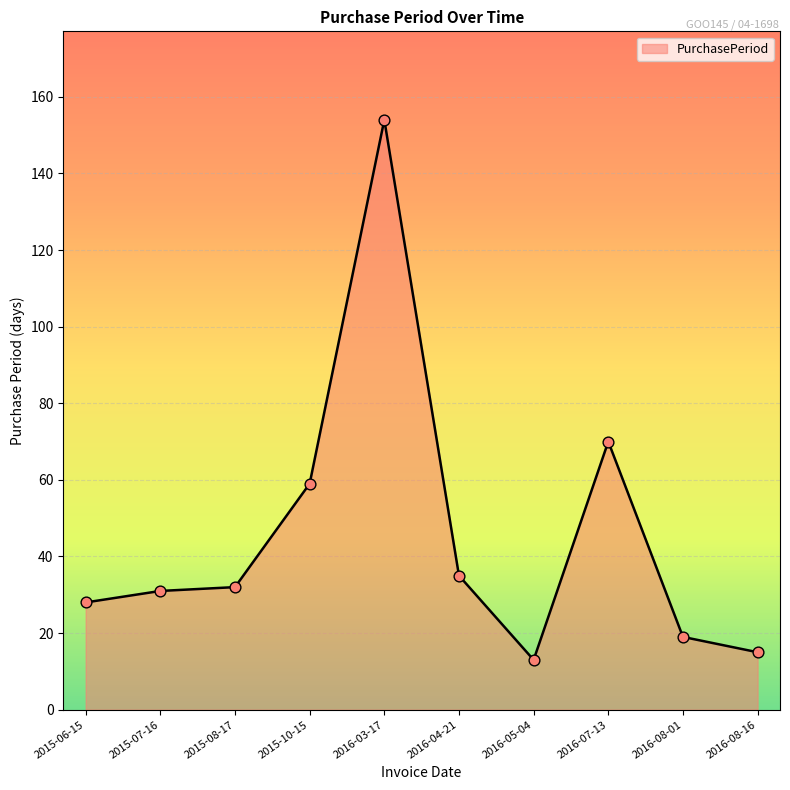

What is the change in value from 2016-07-13 to 2016-08-01?

-51